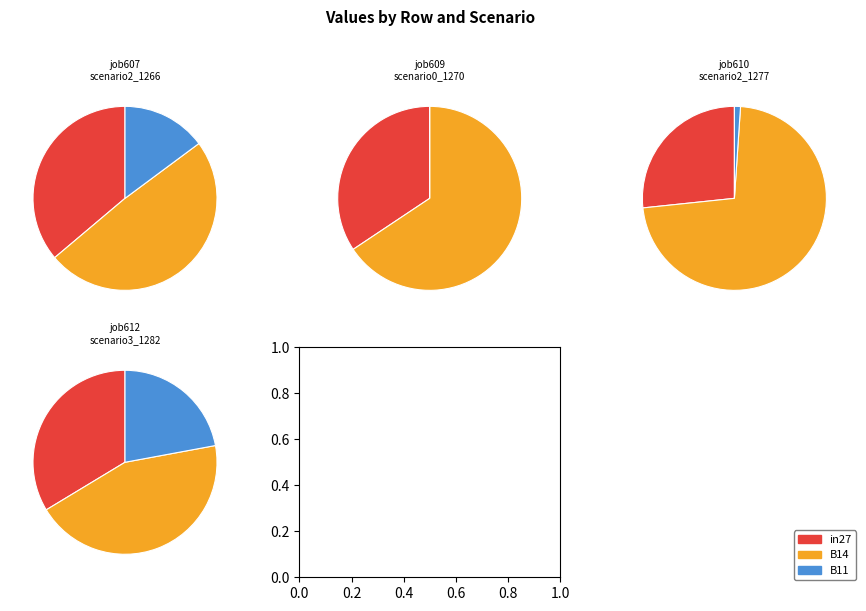

At B14, list the series in order from largest to smallest.

job607_scenario2_1266, job610_scenario2_1277, job609_scenario0_1270, job612_scenario3_1282